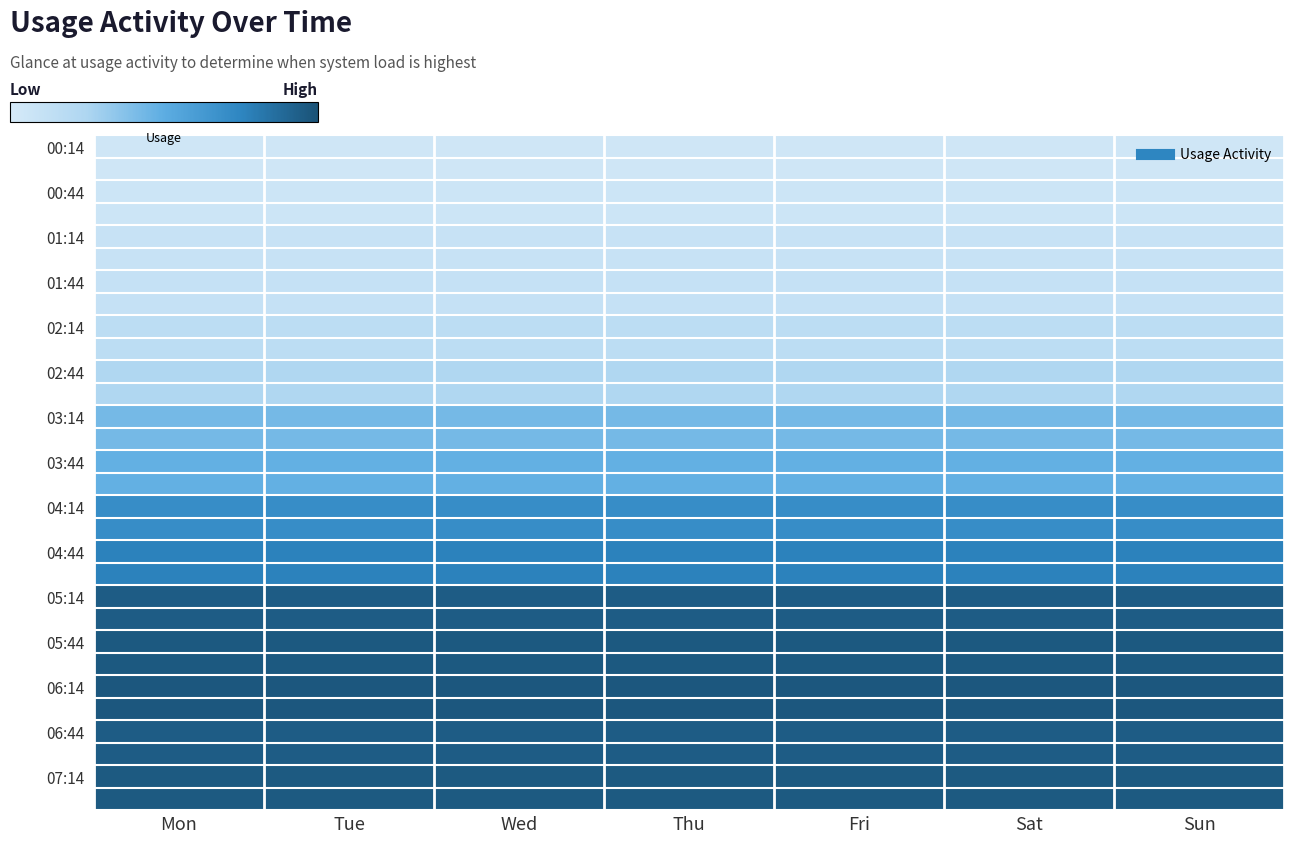

How many distinct data groups are displayed?

30